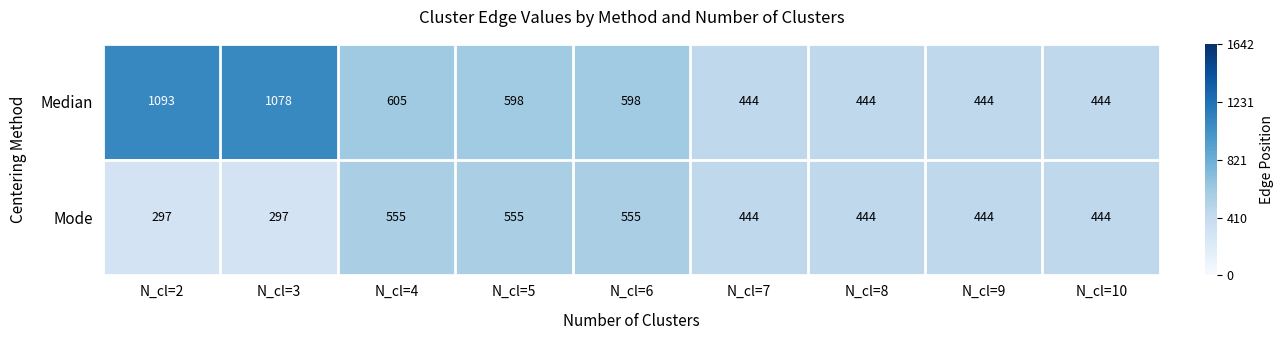

Is it true that Mode equals 555 at N_cl=5?

True